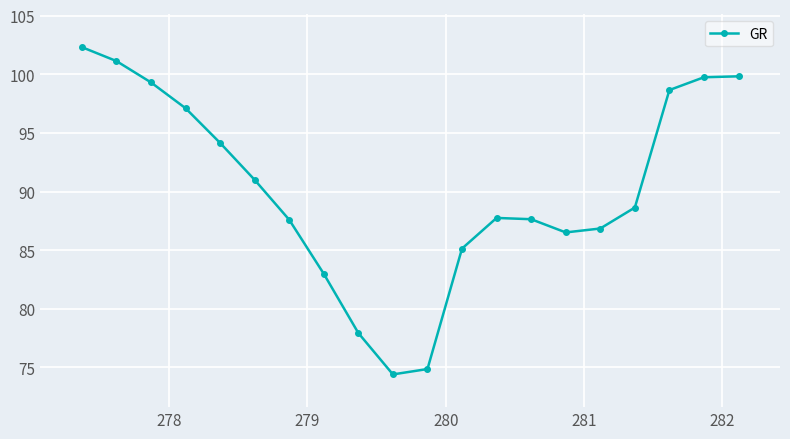

What is the value of the 10th point from the left?

74.4